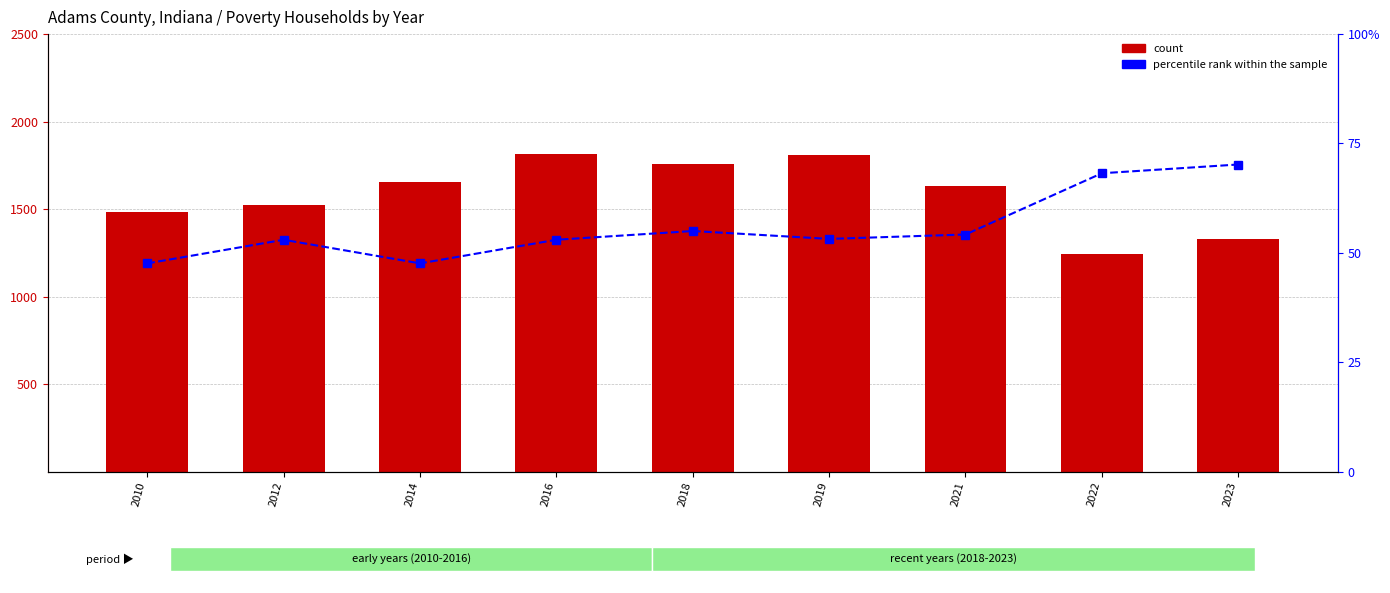

Rank the series at 2023 from highest to lowest value.

count, percentile rank within the sample